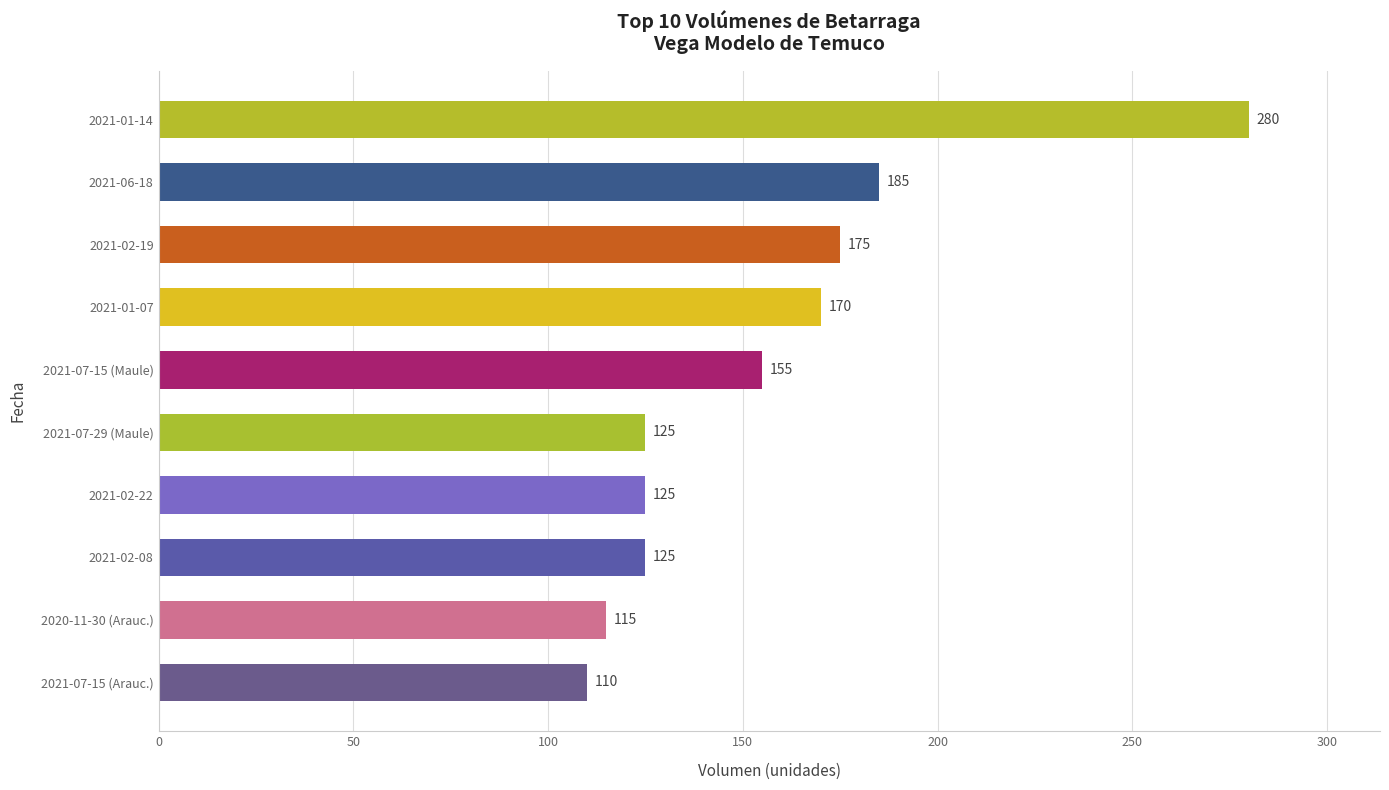

Which label corresponds to the smallest value in the chart?

2021-07-15 (Arauc.)